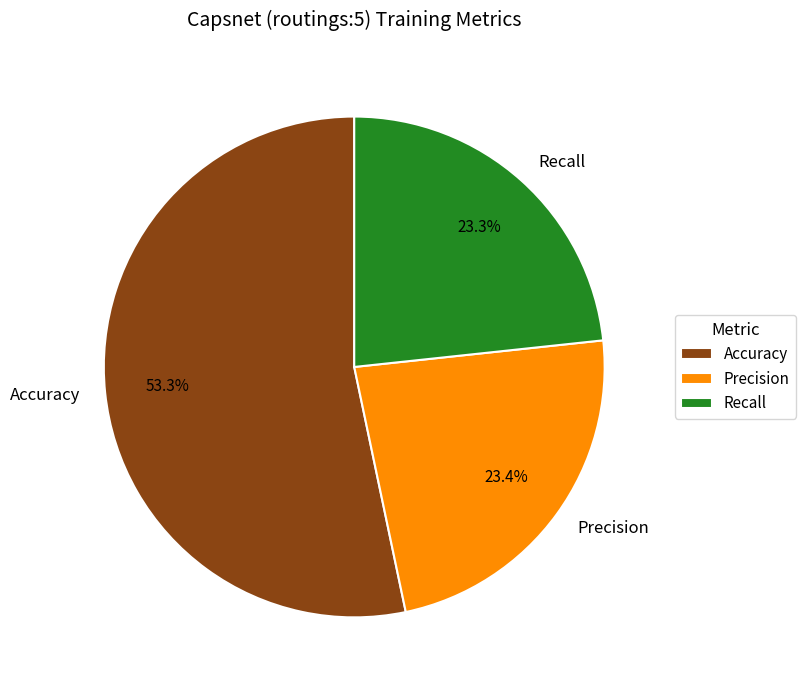

To the nearest percent, what percentage of the pie is Precision?

23%